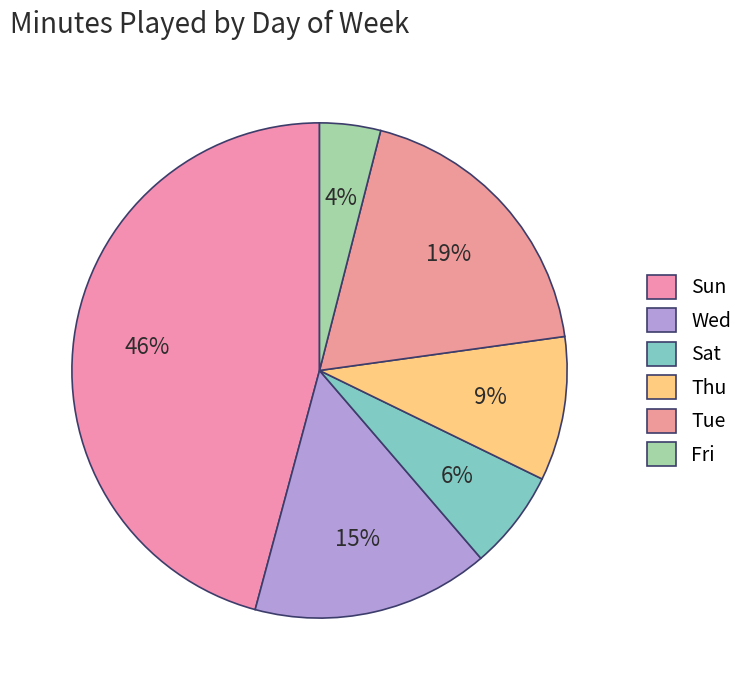

How many segments does this pie chart have?

6